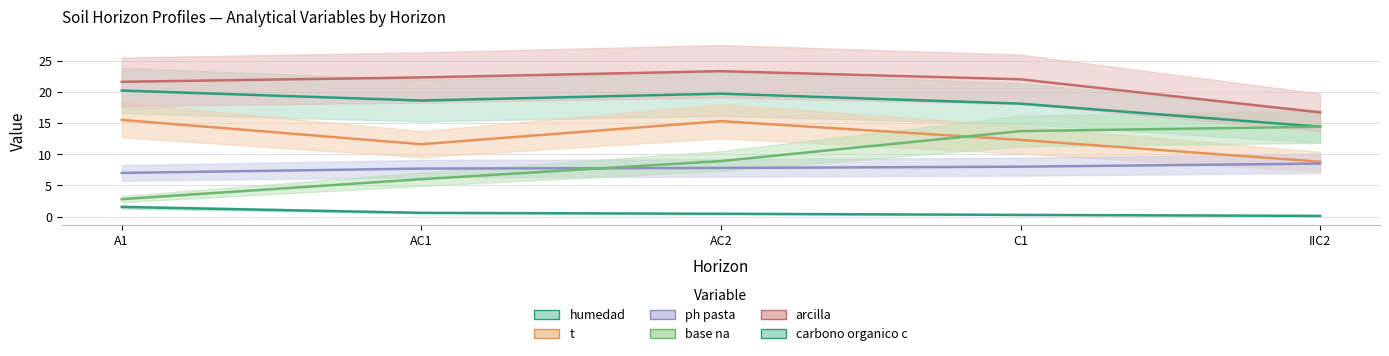

Is this an area chart (filled region under the line)?

No